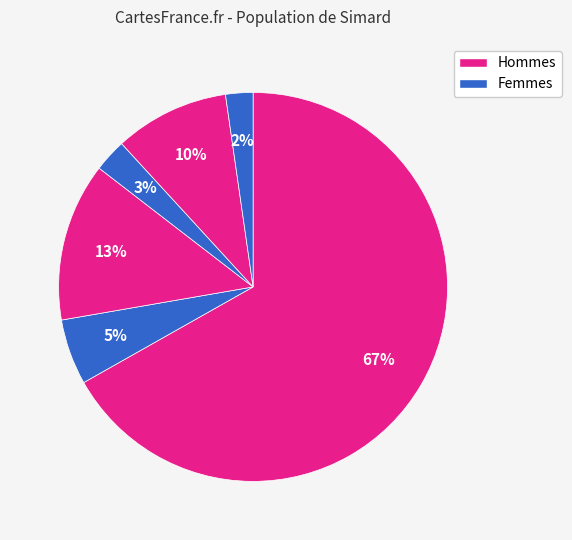

How many segments does this pie chart have?

6